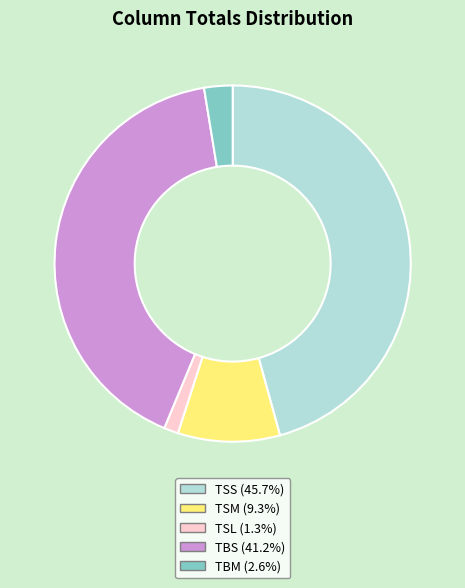

Does any single category account for the majority?

No